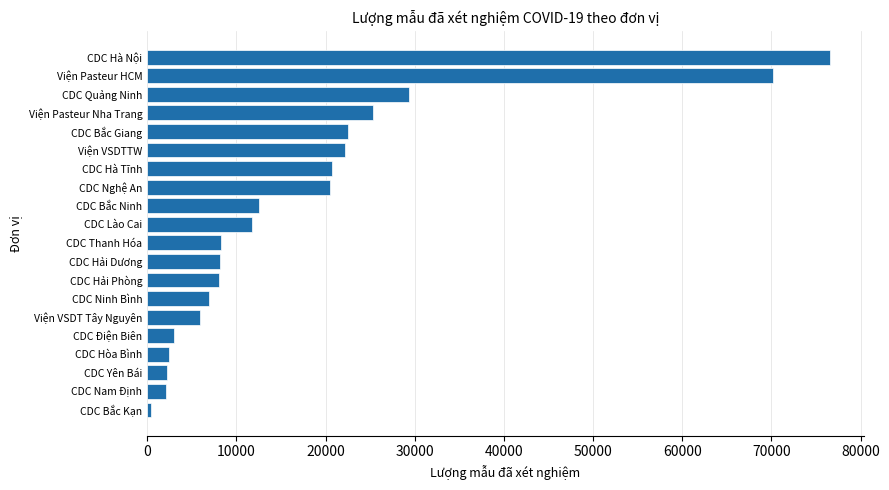

Are the bars horizontal?

Yes